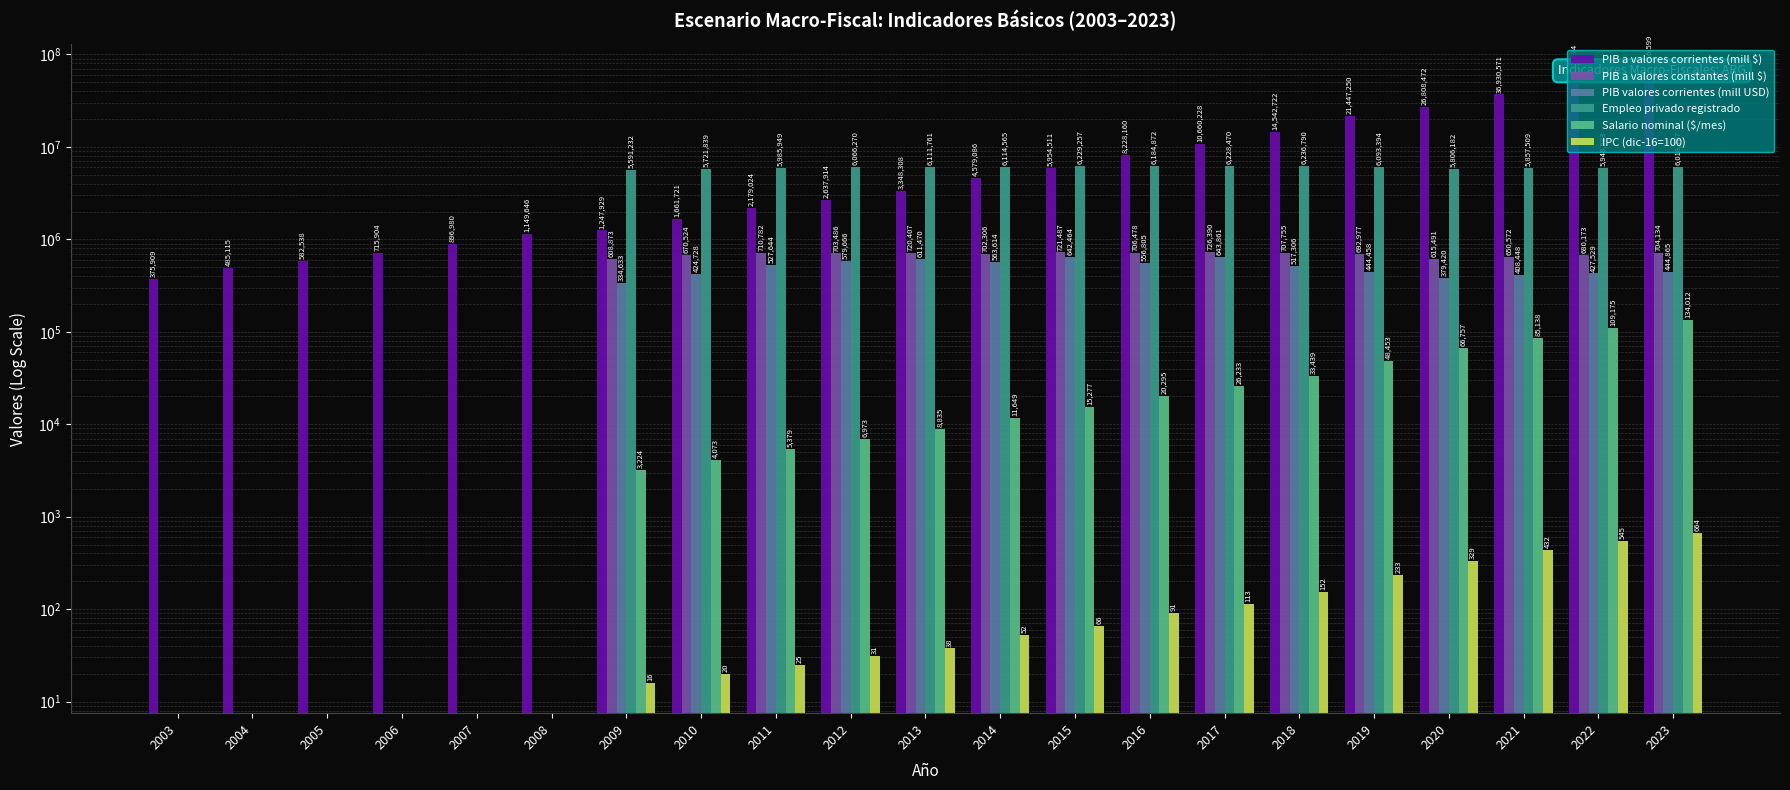

Is the value of Salario nominal ($/mes) at 2003 greater than the value of PIB a valores corrientes (mill $) at 2009?

No